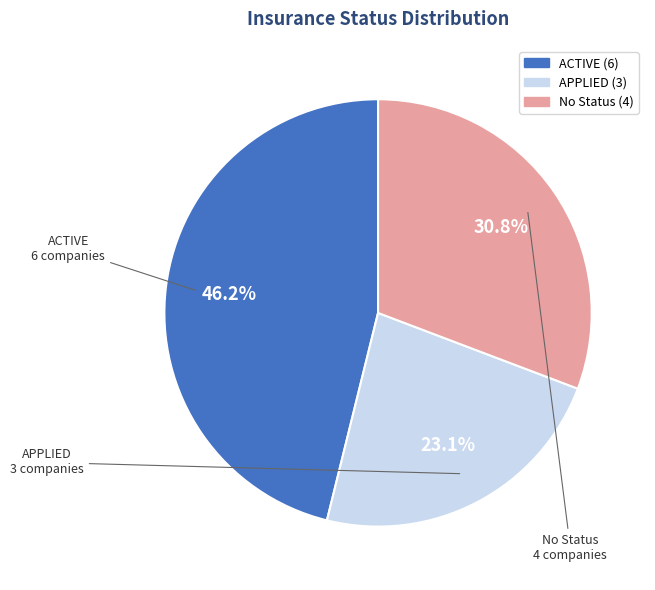

How much of the chart is everything except No Status?

69.2%